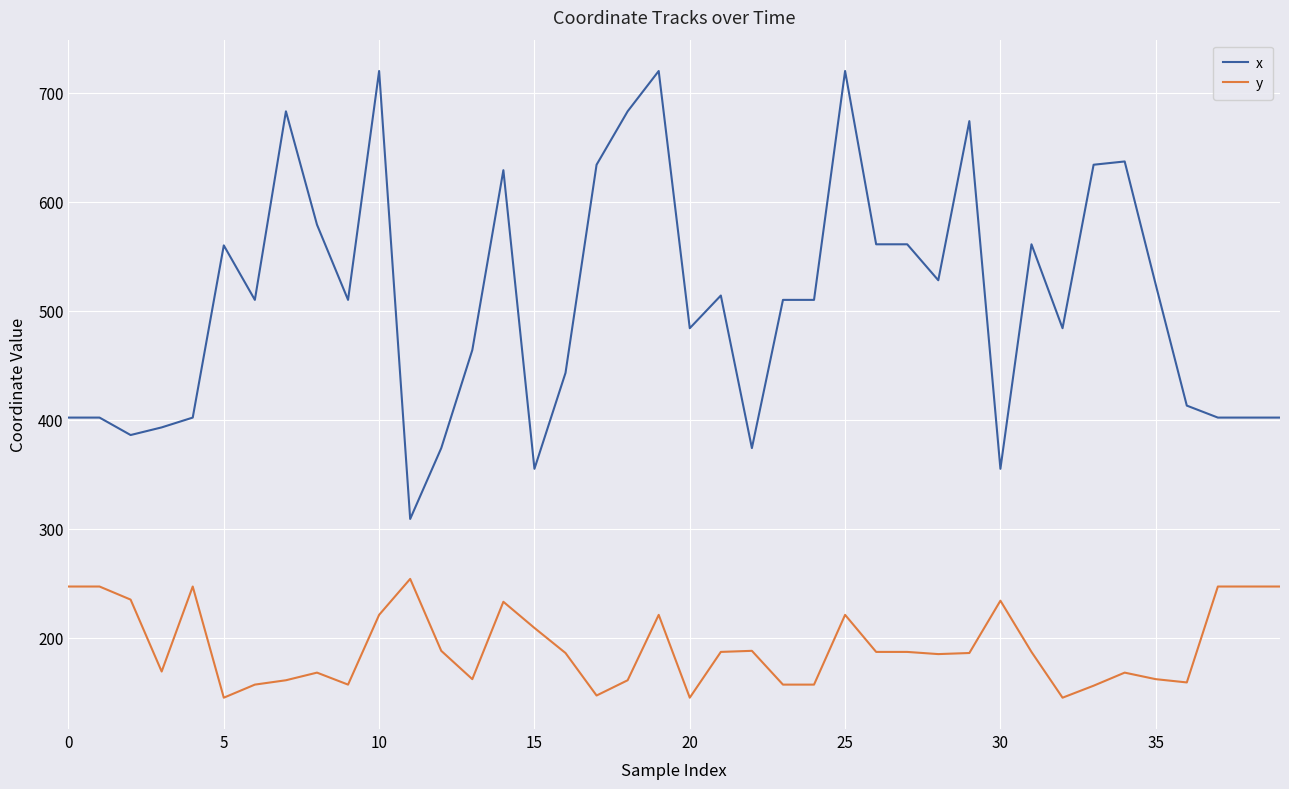

Which series has the largest total across all categories?

x